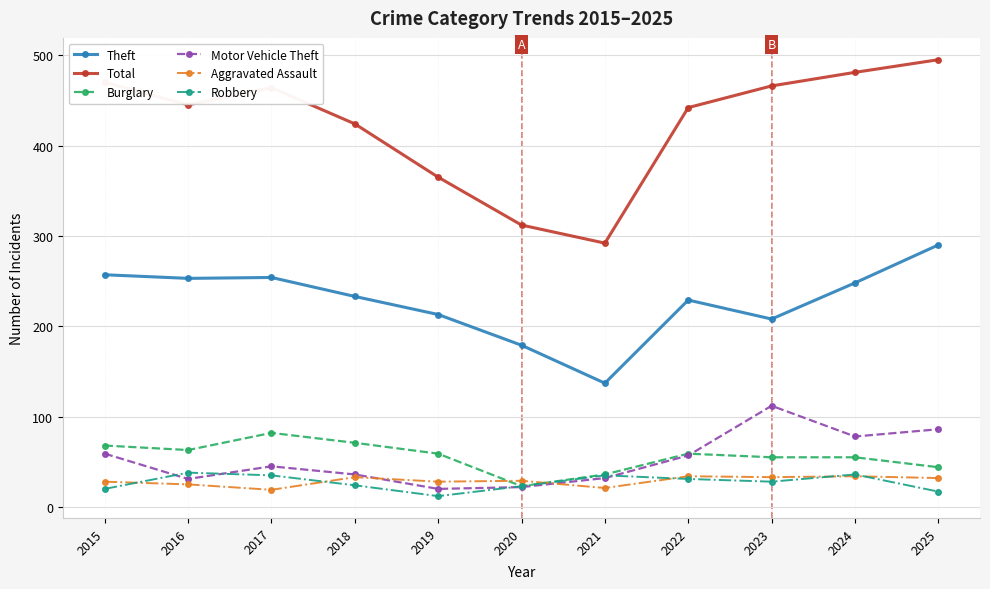

At which label is Theft closest to 213?

2019